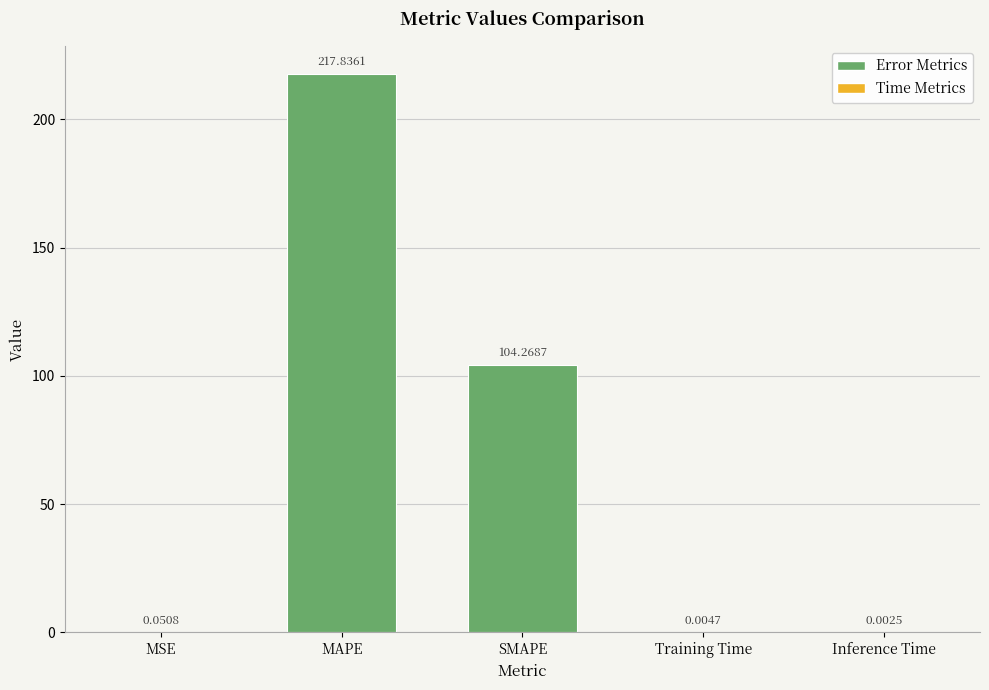

What is the sum of the values at SMAPE and MAPE?

322.1